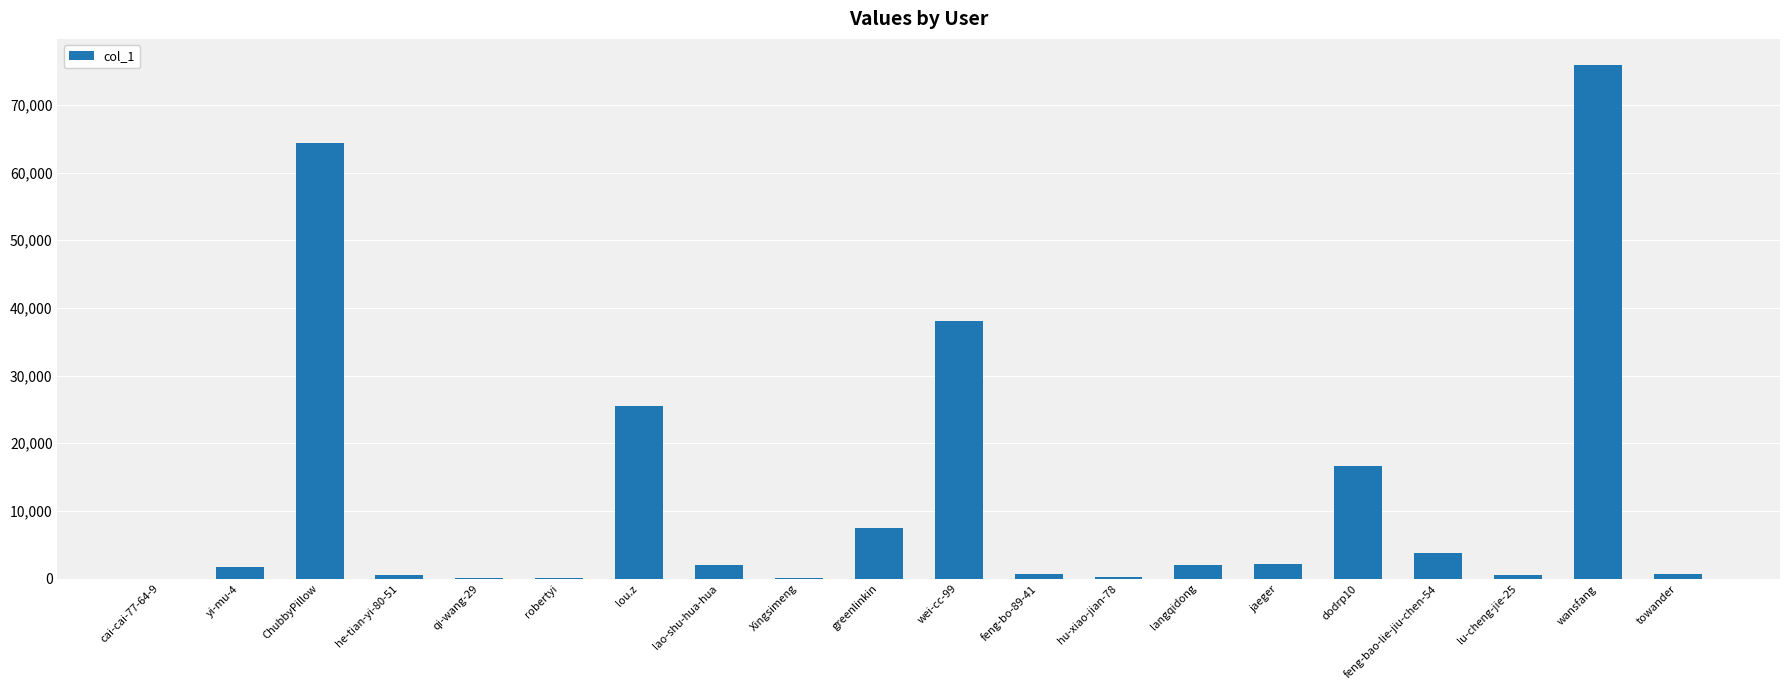

What is the change in value from lao-shu-hua-hua to wansfang?

+73888